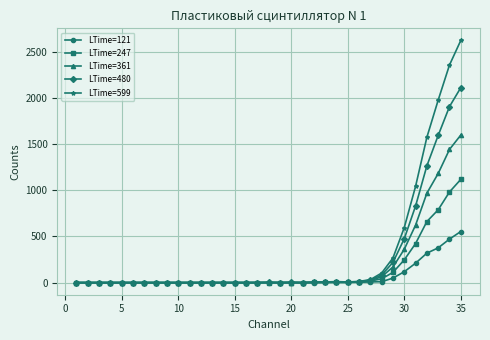

Which series has the widest spread of values?

LTime=599